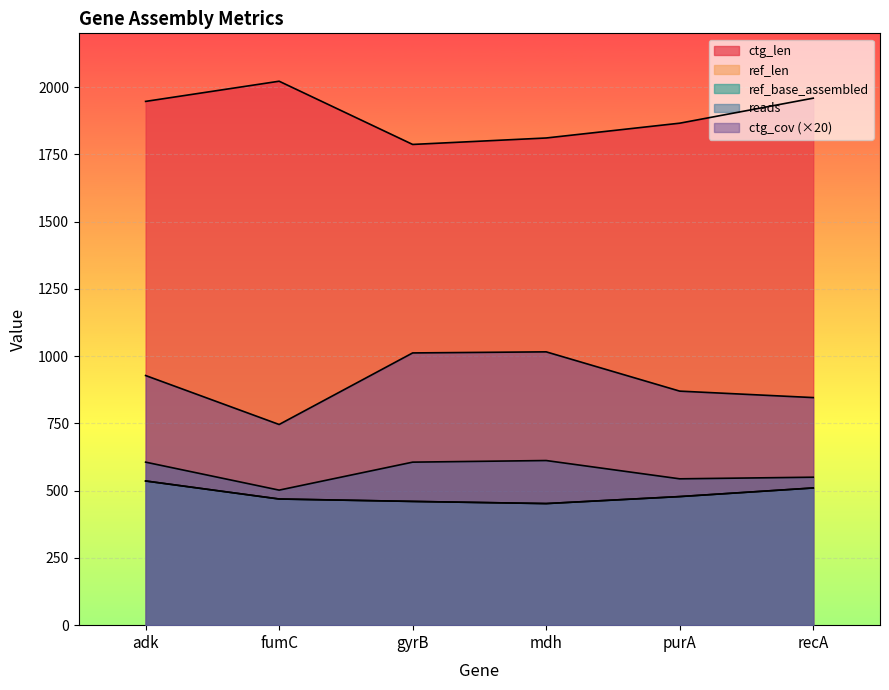

Reading left to right, transcribe all the data shown in this chart.

ref_len: 536	469	460	452	478	510
ref_base_assembled: 536	469	460	452	478	510
ctg_len: 1947	2022	1787	1811	1866	1959
ctg_cov: 928	746	1012	1016	870	846
reads: 606	502	606	612	544	550